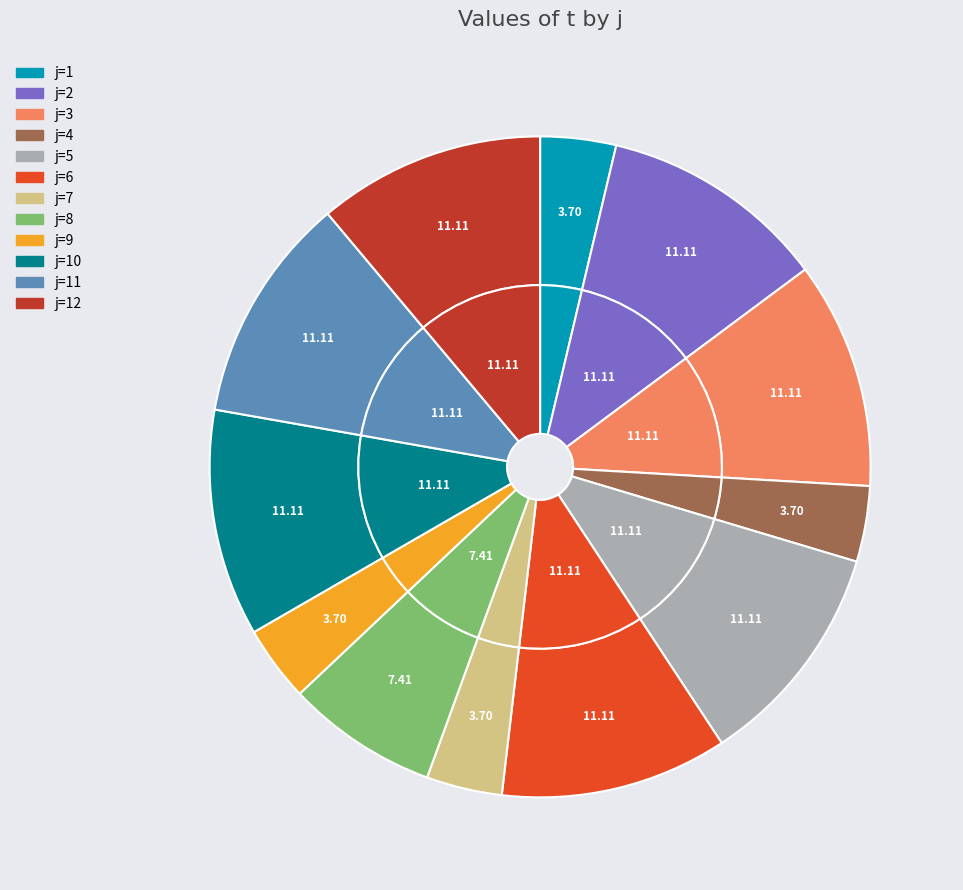

What is the change in value from 2 to 4?

-2